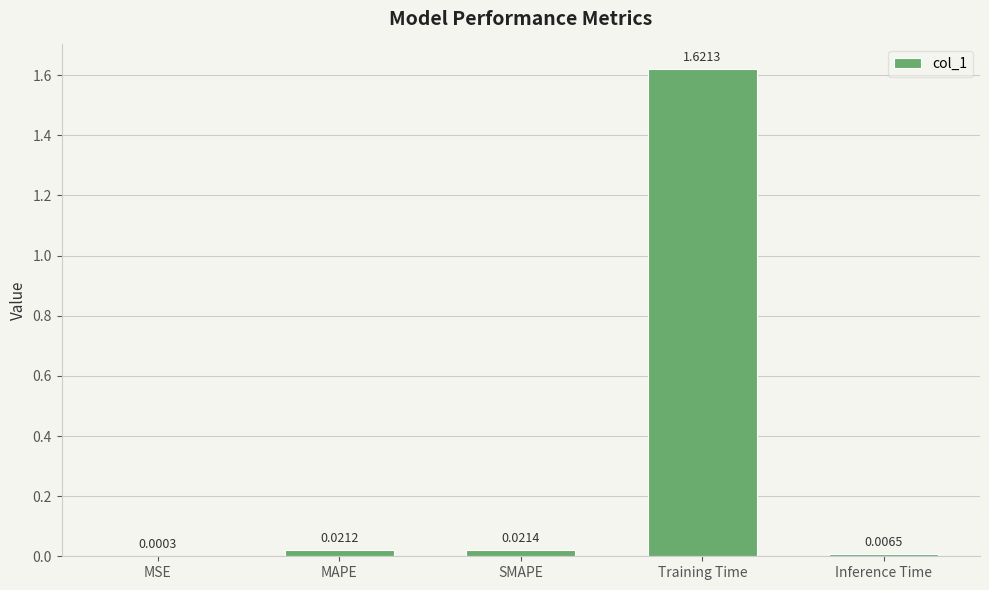

At which category does the chart reach its peak across all series?

Training Time